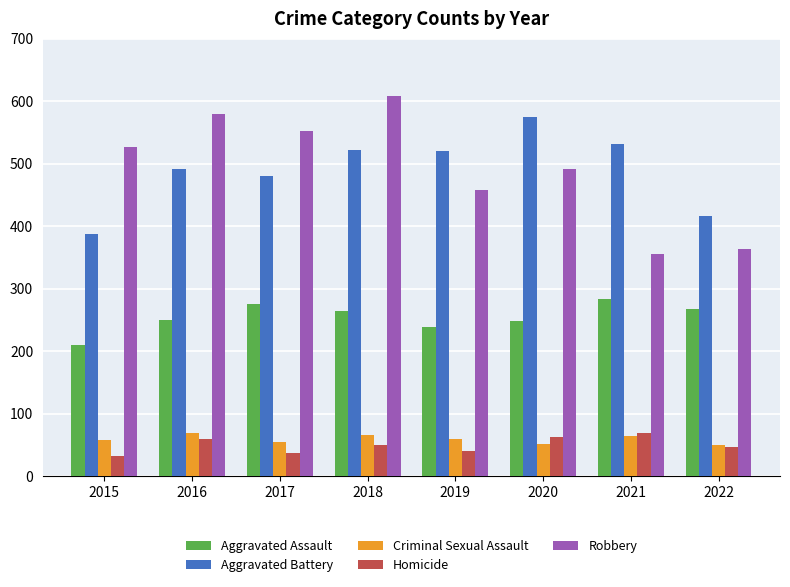

Which series has the largest range (max minus min)?

Robbery